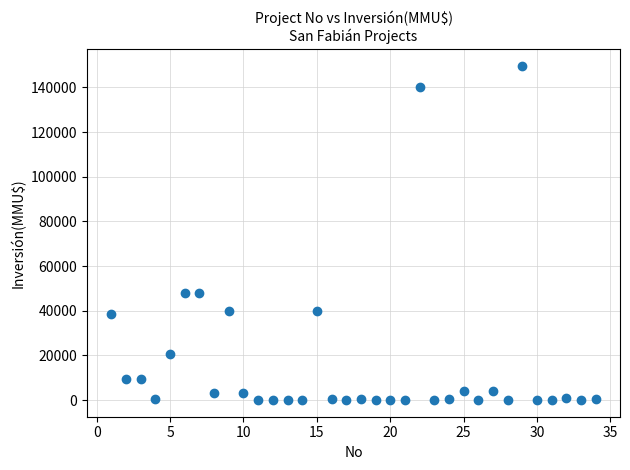

What is the range of X values (max minus min)?

33